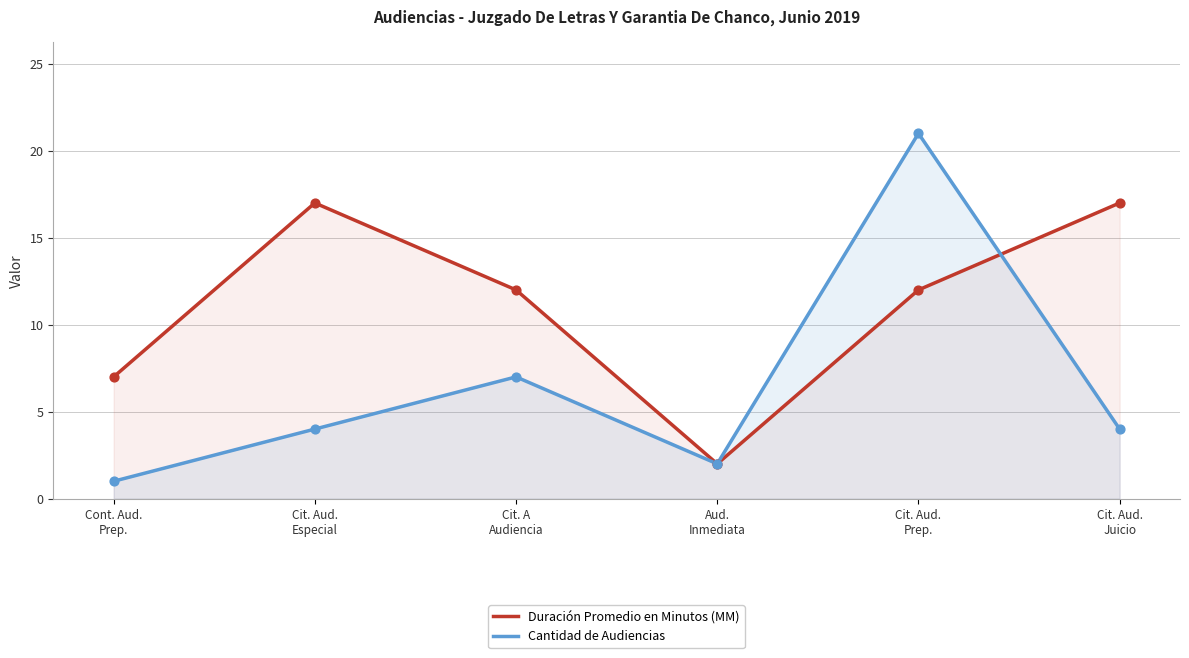

Which series has the largest total across all categories?

Duración Promedio en Minutos (MM)